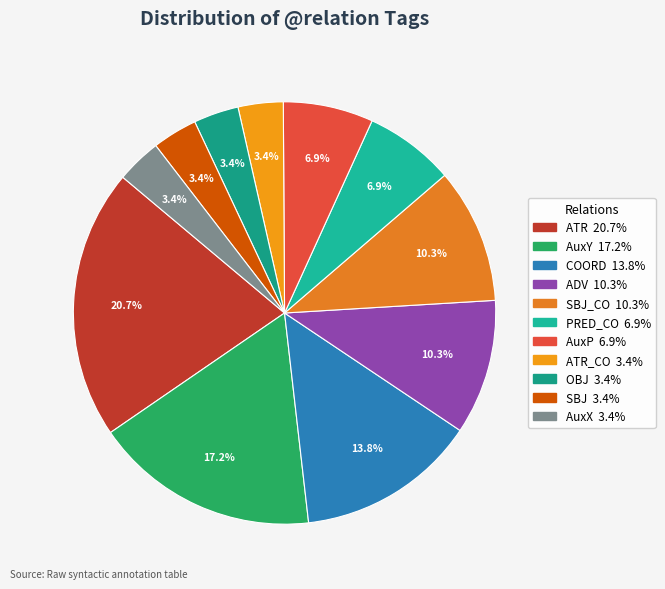

How many segments does this pie chart have?

11